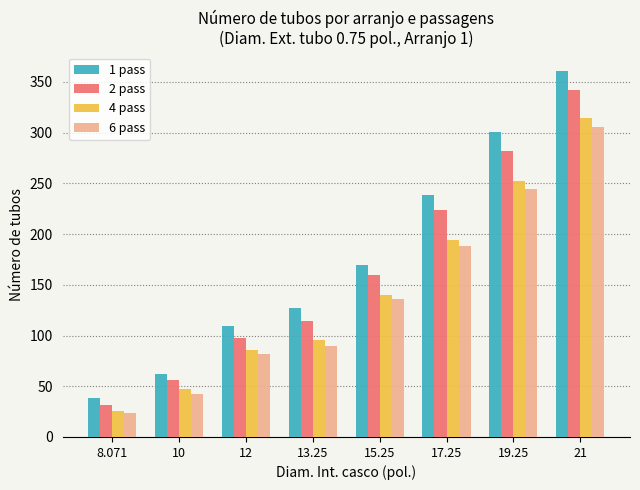

What is the value of the 2 pass bar at the 8th from the left?

342